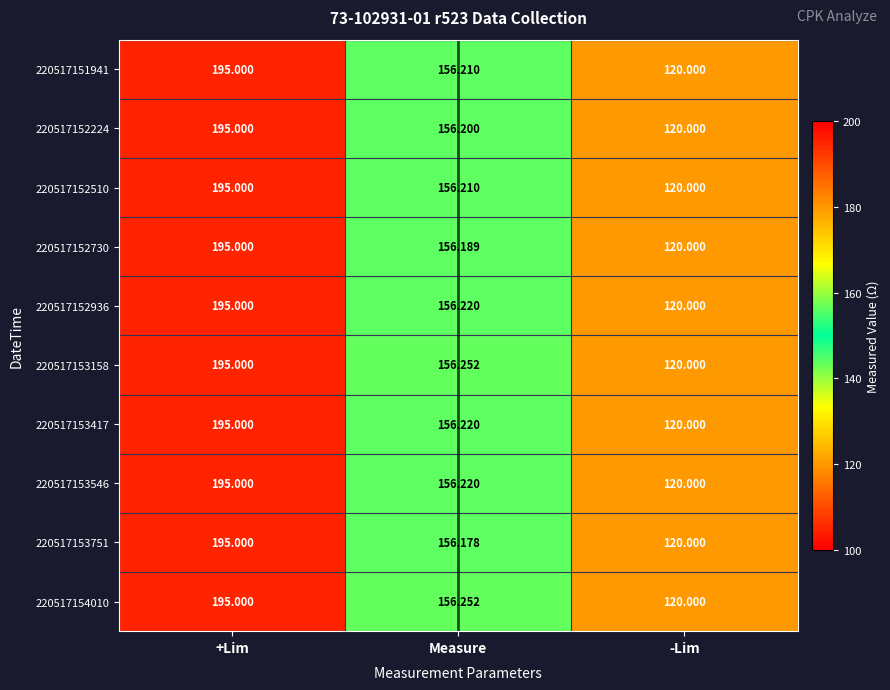

How many data points in 220517151941 are above 156?

2